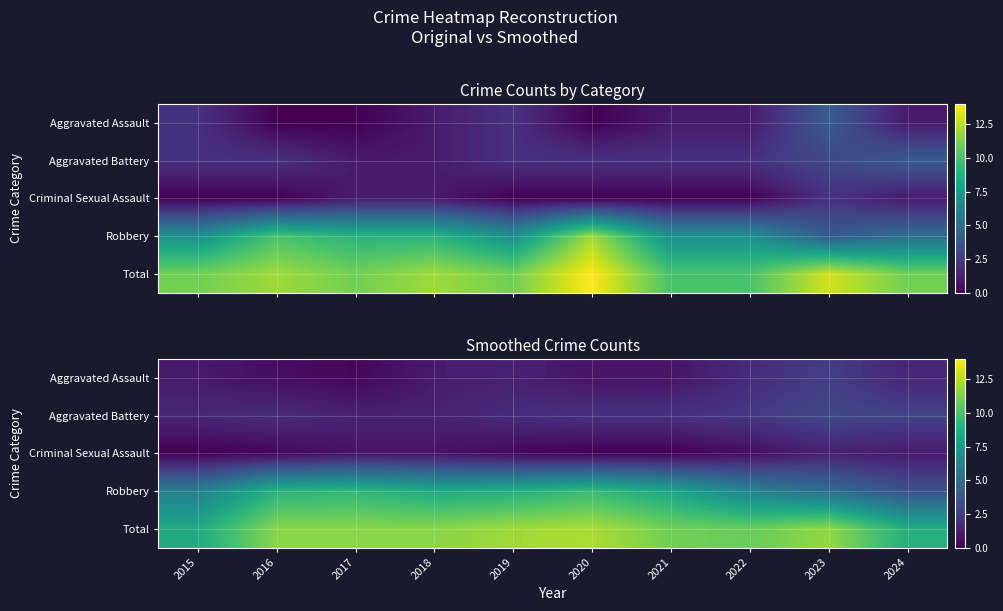

The value of Aggravated Battery at 2021 is 3.0. True or false?

False